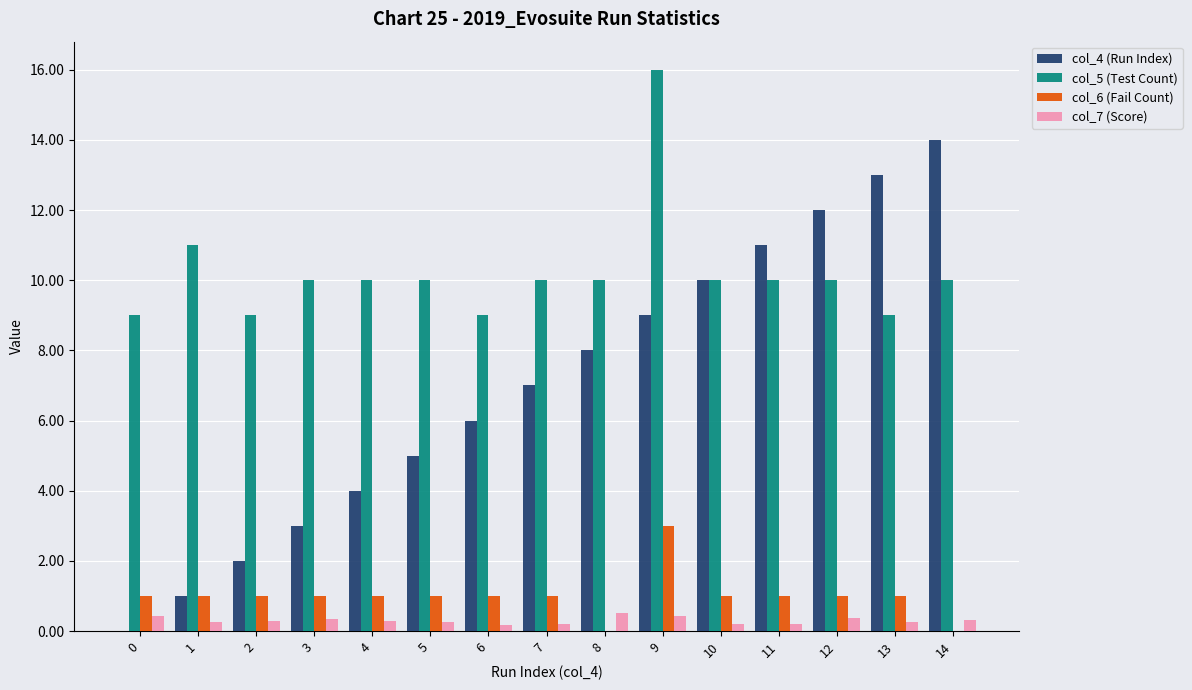

The col_4 (Run Index) series shows 5.0 at 5. True or false?

True